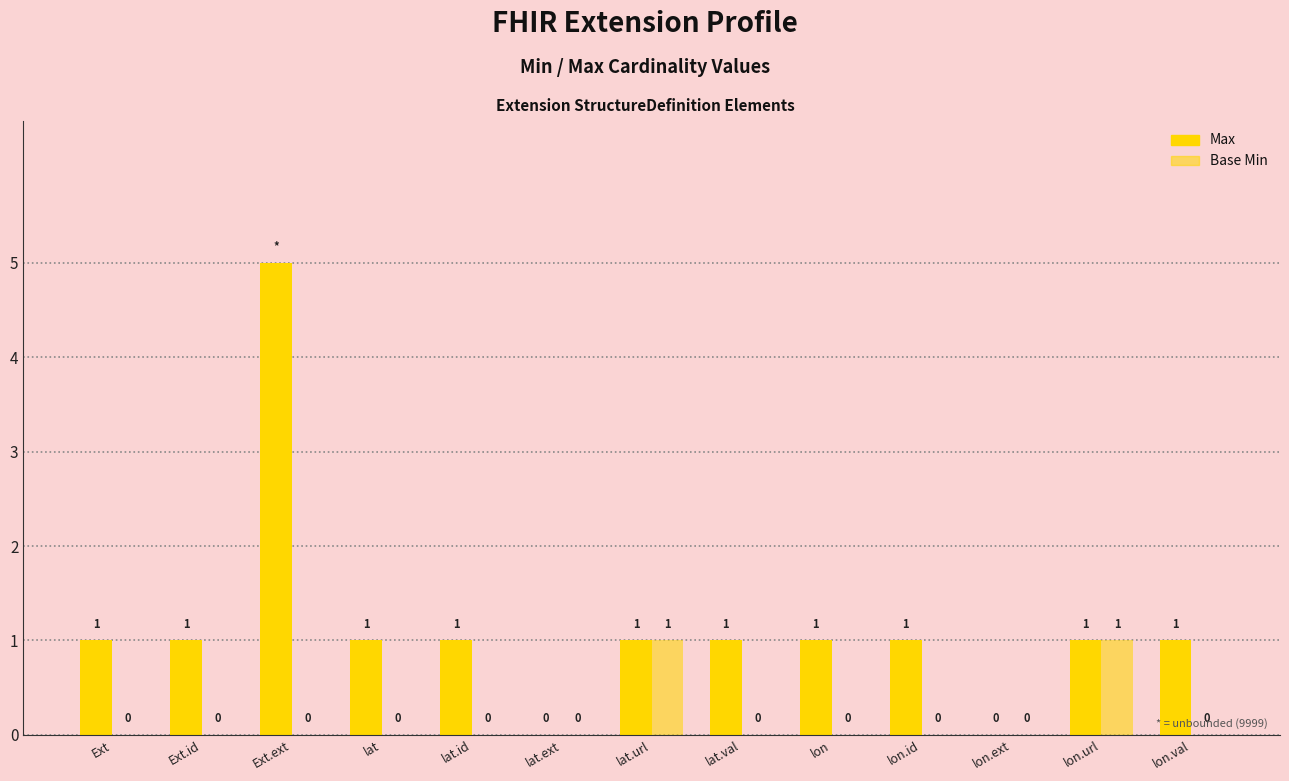

How many values in Base Min are above zero?

2